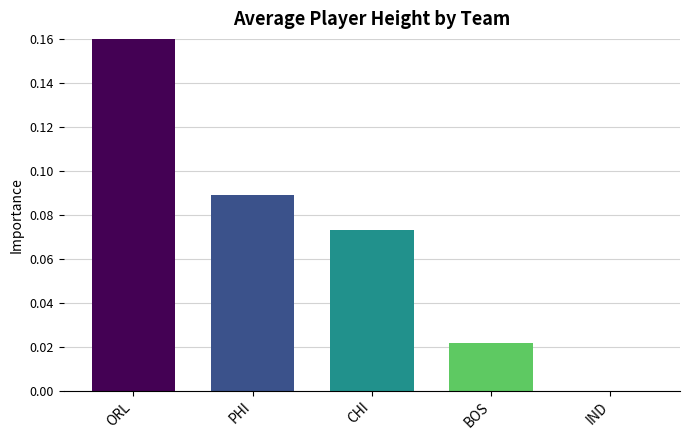

At which category does the chart reach its peak across all series?

ORL